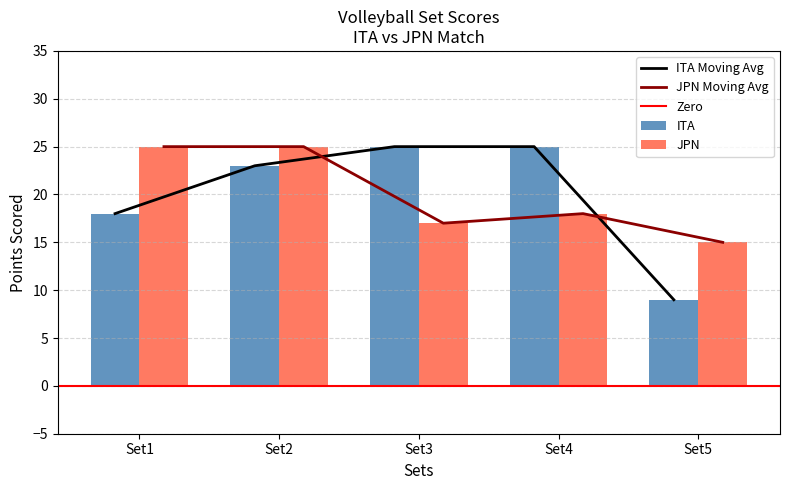

How many bars are there in total?

10